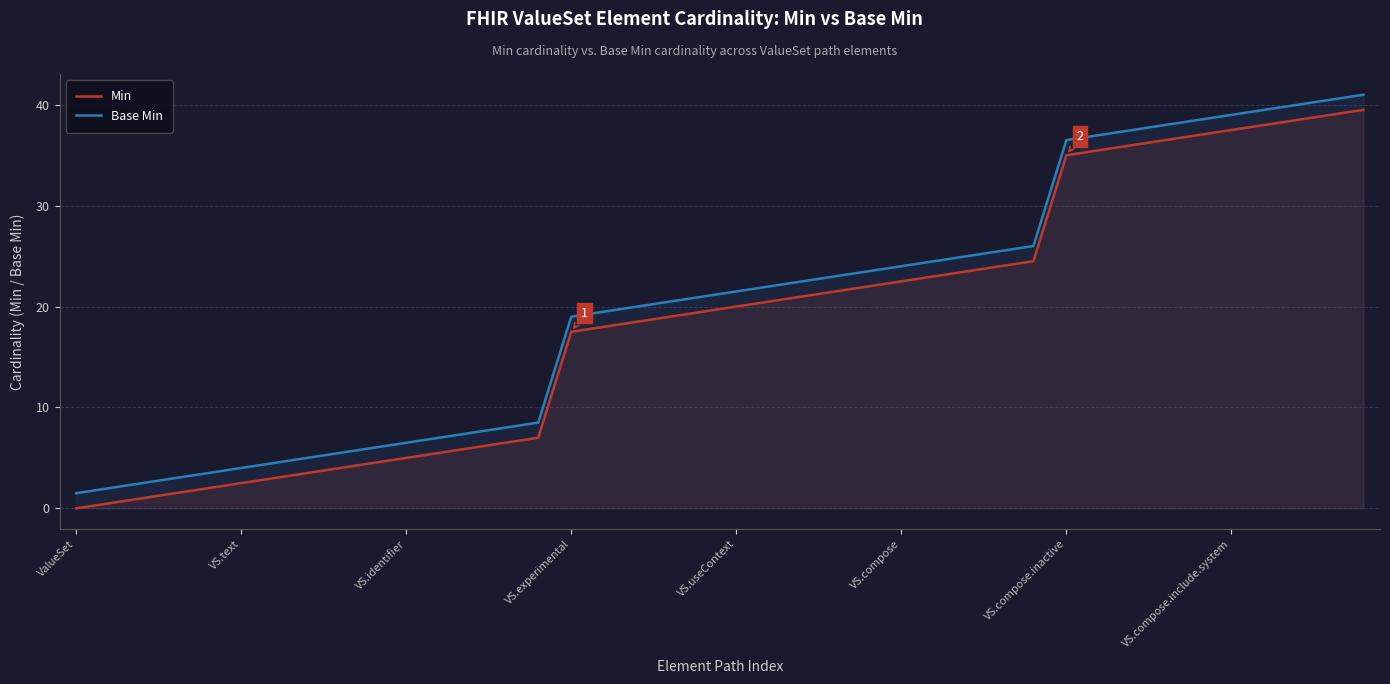

The value of Min at 21 is 20.5. True or false?

True